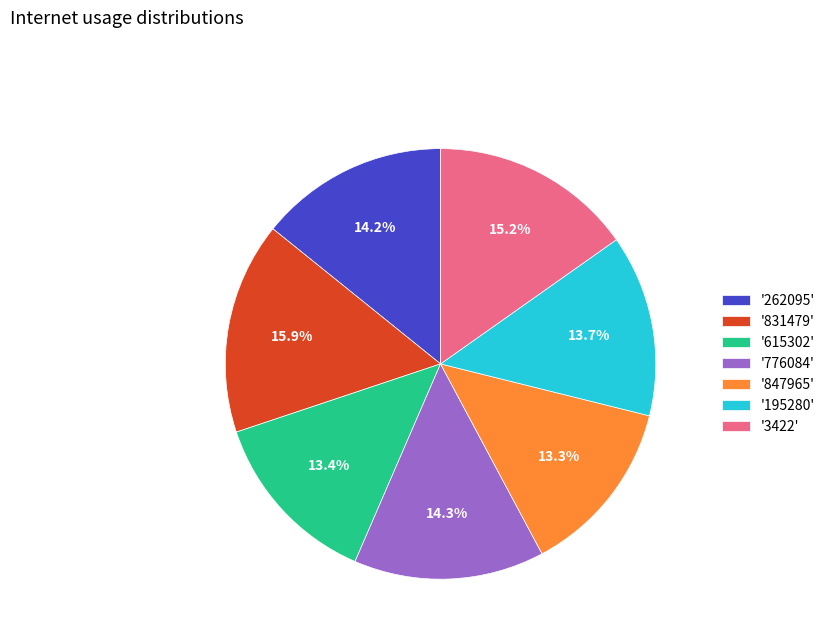

To the nearest percent, what is the difference between the largest and smallest slice percentages?

3%